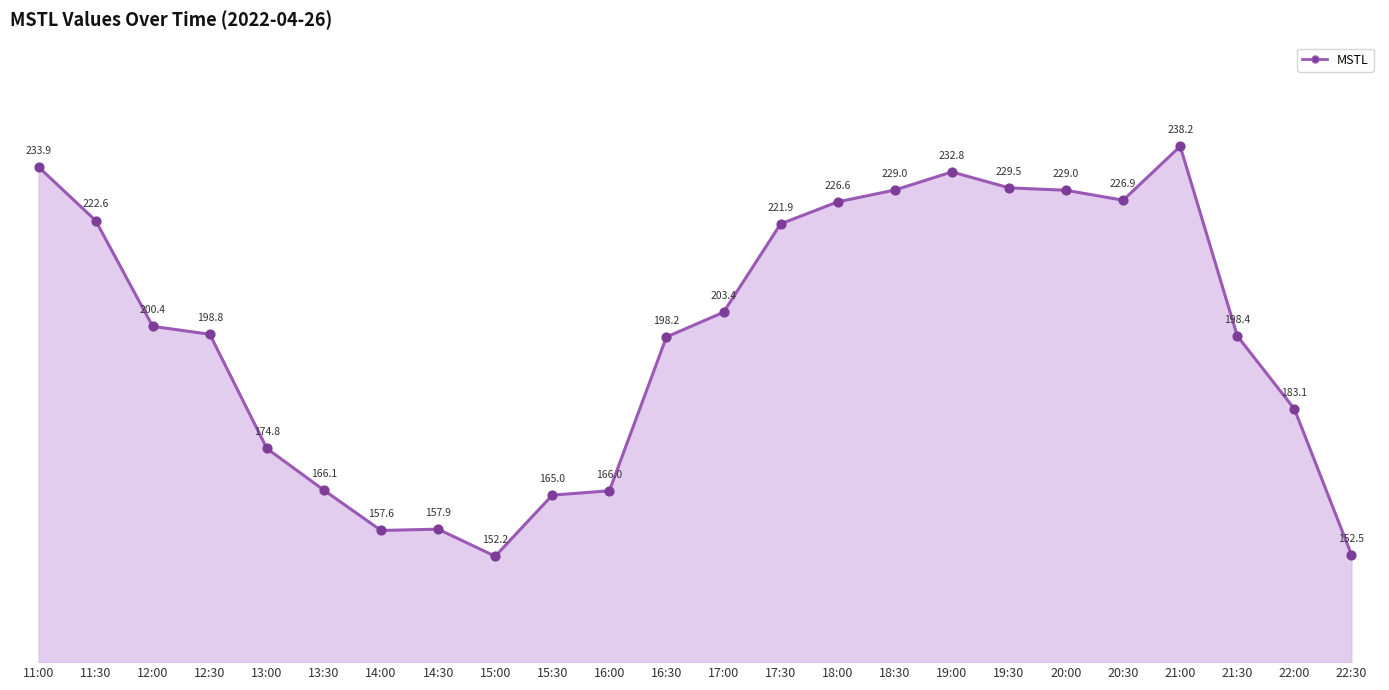

Is it true that the value at 11:30 is 111.5?

False